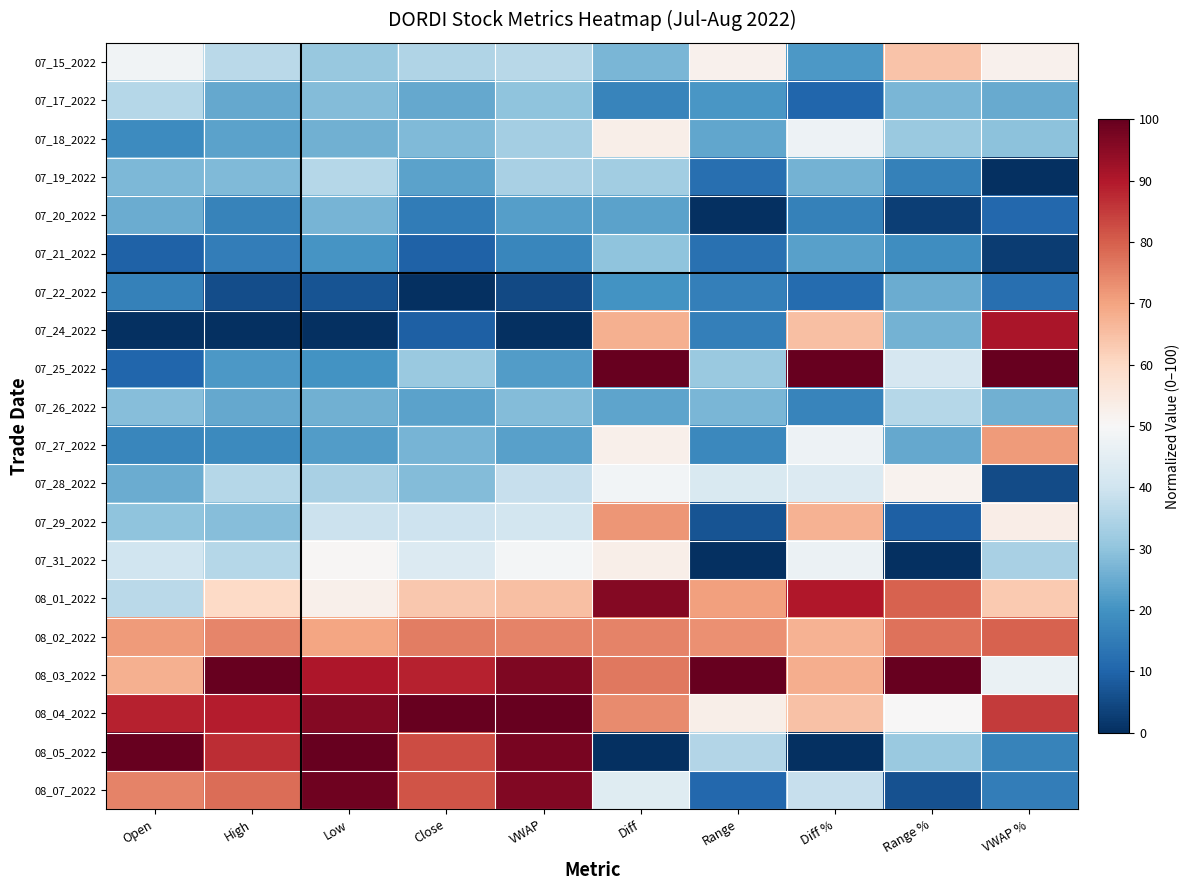

Which has a higher value, VWAP or Close?

VWAP